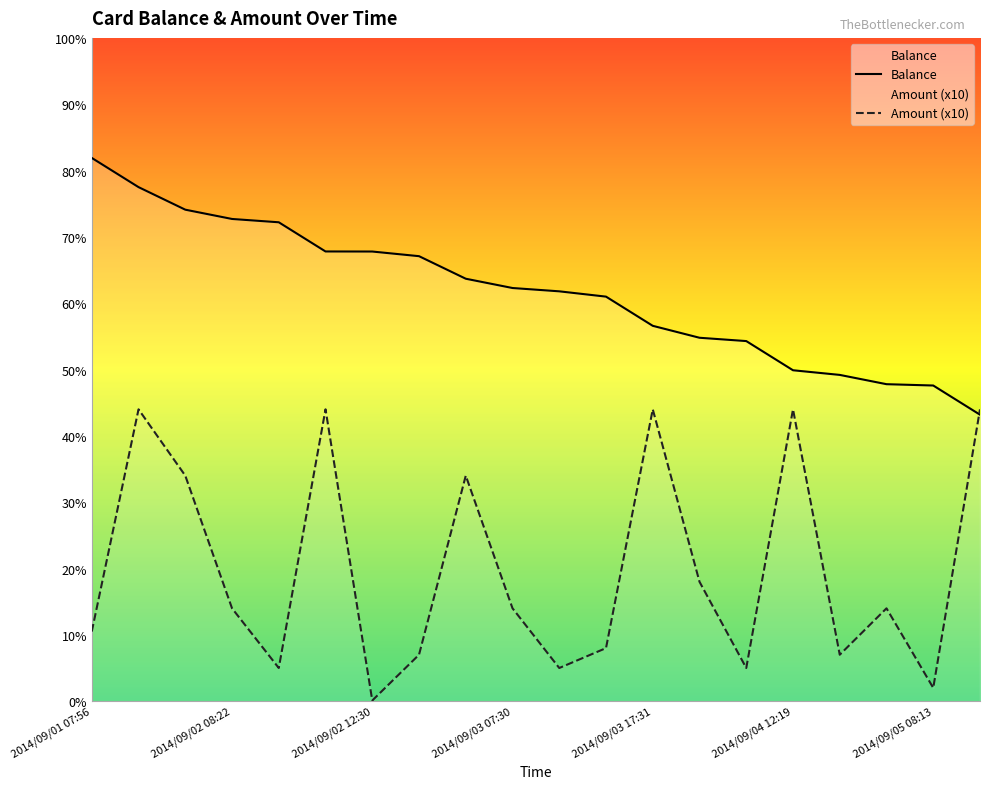

Reading left to right, extract all data points from this chart.

Balance: 81.9	77.5	74.1	72.7	72.2	67.8	67.8	67.1	63.7	62.3	61.8	61.0	56.6	54.8	54.3	49.9	49.2	47.8	47.6	43.2
Amount: 10.5	44.0	34.0	14.0	5.0	44.0	0.1	7.0	34.0	14.0	5.0	8.0	44.0	18.0	5.0	44.0	7.0	14.0	2.0	44.0